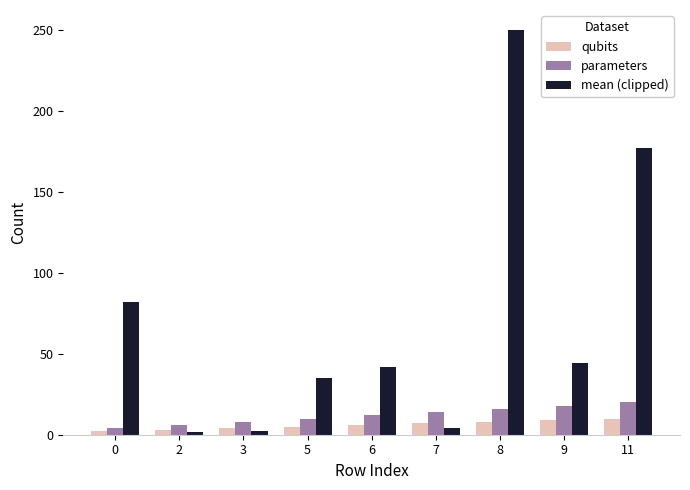

The value of parameters at 11 is 20.0. True or false?

True